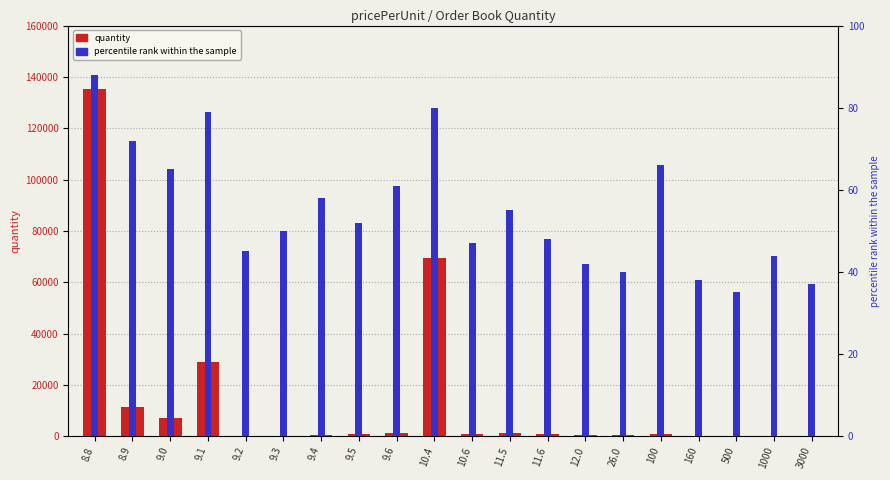

What is the smallest value displayed?

9